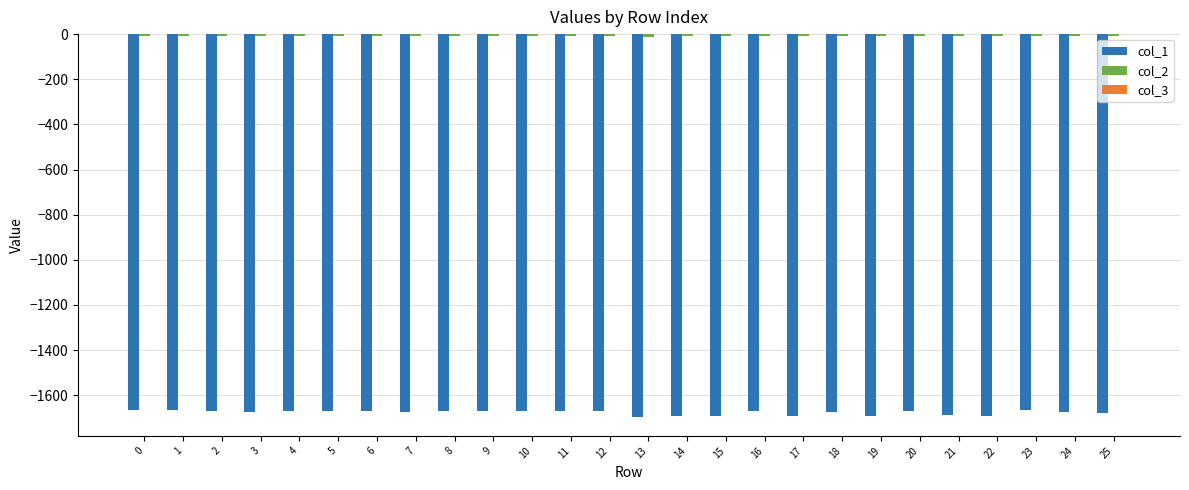

How many series are shown in this chart?

3